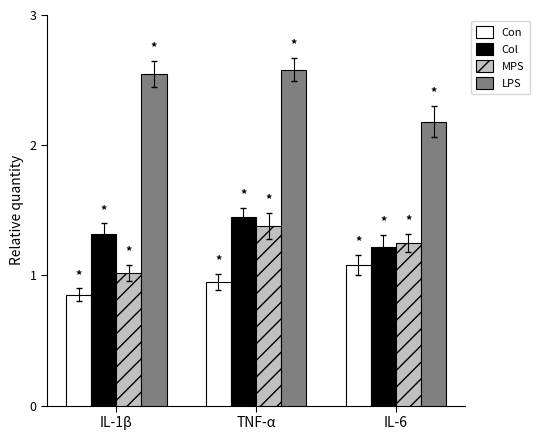

The Col series shows 1.4 at TNF-α. True or false?

True